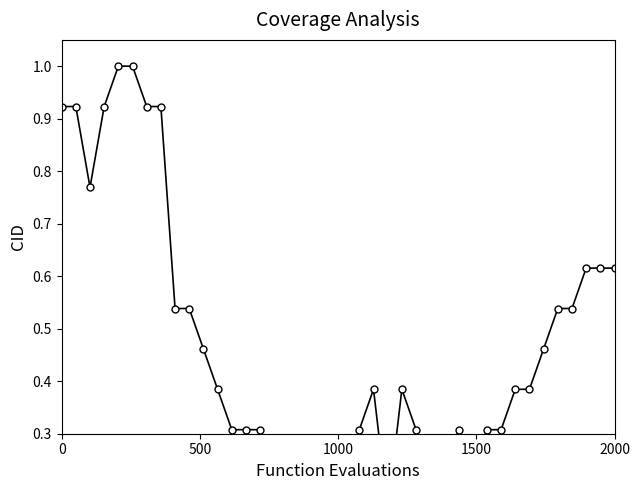

True or false: there are more than 0 points higher than both neighbors.

True